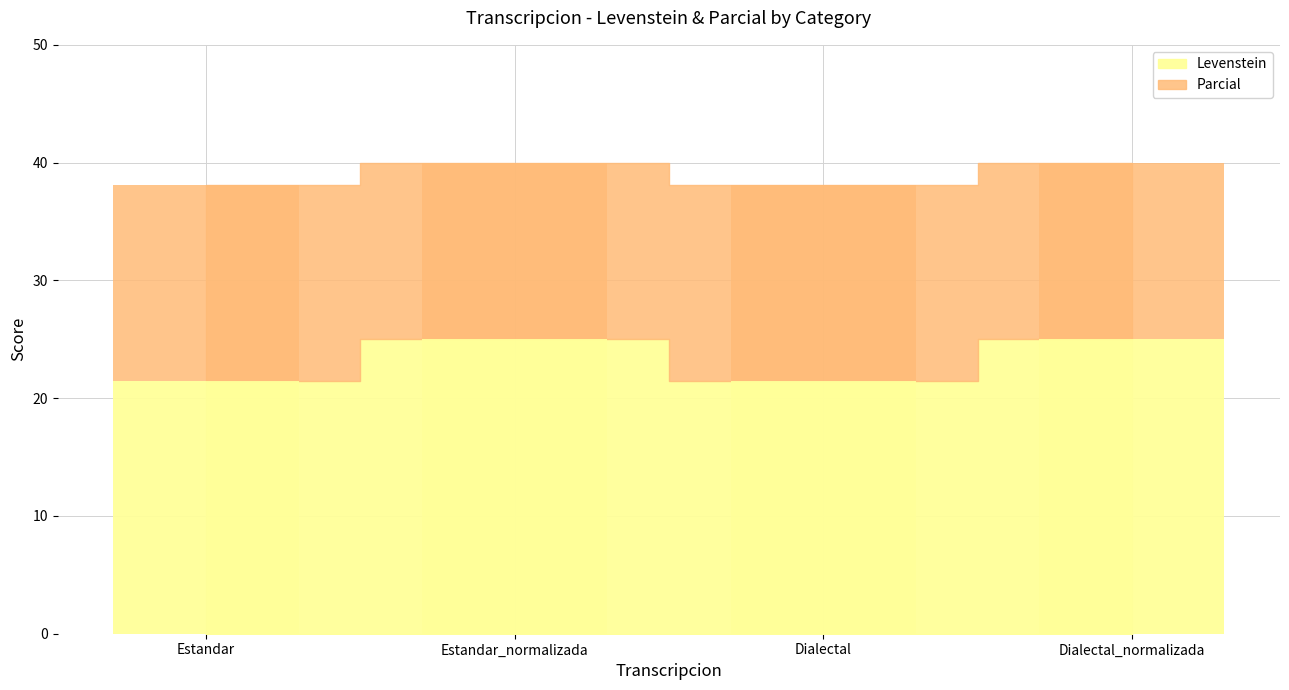

Rank the categories by Parcial value from highest to lowest.

Estandar_normalizada, Dialectal_normalizada, Estandar, Dialectal